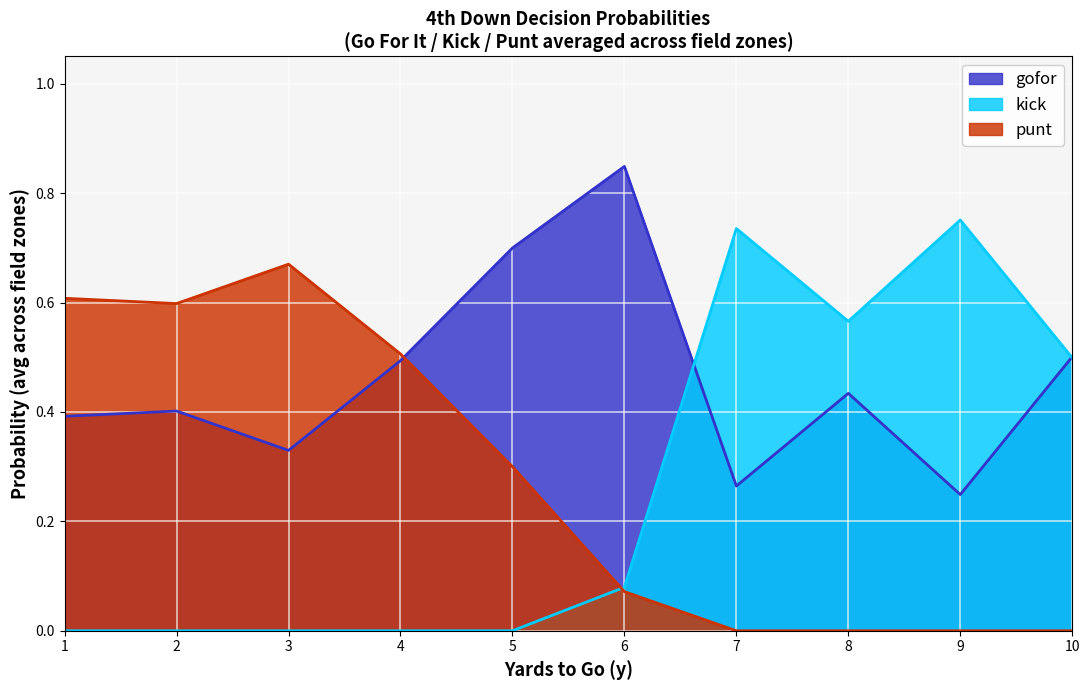

At 1, list the series in order from smallest to largest.

kick, gofor, punt